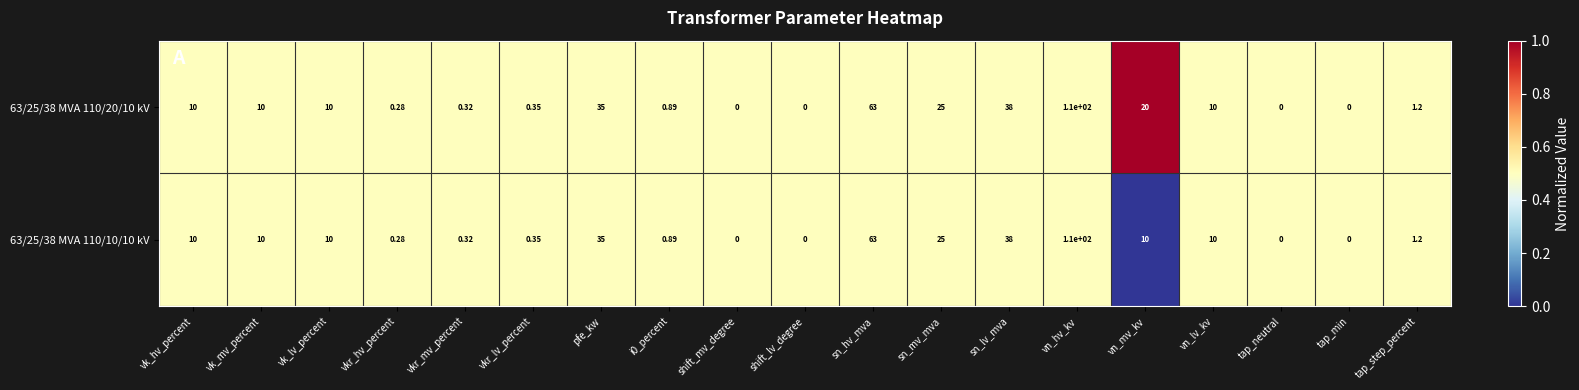

At which label is 63/25/38 MVA 110/20/10 kV closest to 55?

sn_hv_mva